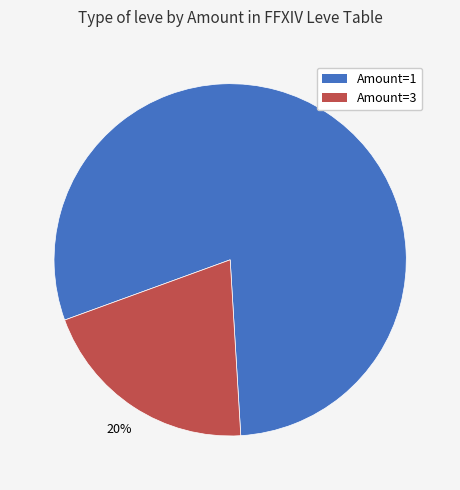

Does any single category account for the majority?

Yes